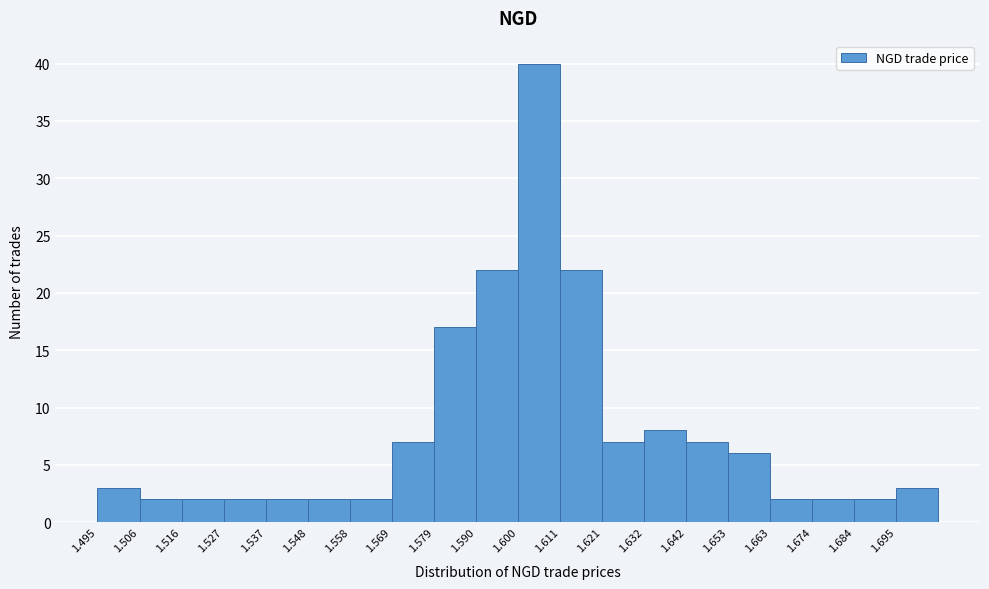

Reading left to right, transcribe this chart: for each bar, give the range it covers on the x-axis and its height. Neither the bar edges nor the heights are printed on the chart, so give them approximately, as read against the axes.

1.496 to 1.506: 3
1.506 to 1.516: 2
1.516 to 1.526: 2
1.526 to 1.538: 2
1.538 to 1.548: 2
1.548 to 1.558: 2
1.558 to 1.568: 2
1.568 to 1.580: 7
1.580 to 1.590: 17
1.590 to 1.600: 22
1.600 to 1.610: 40
1.610 to 1.622: 22
1.622 to 1.632: 7
1.632 to 1.642: 8
1.642 to 1.652: 7
1.652 to 1.664: 6
1.664 to 1.674: 2
1.674 to 1.684: 2
1.684 to 1.694: 2
1.694 to 1.706: 3